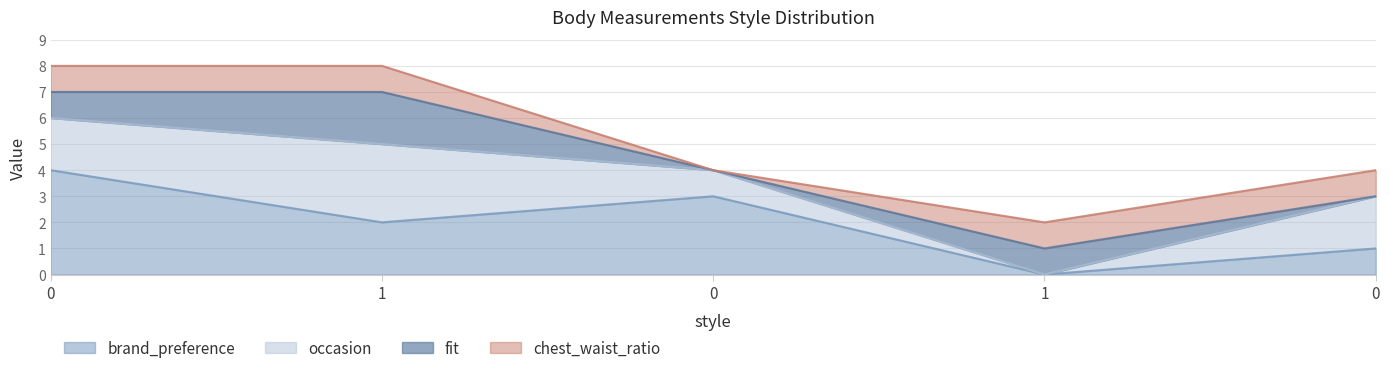

Does the chart have visible grid lines?

Yes